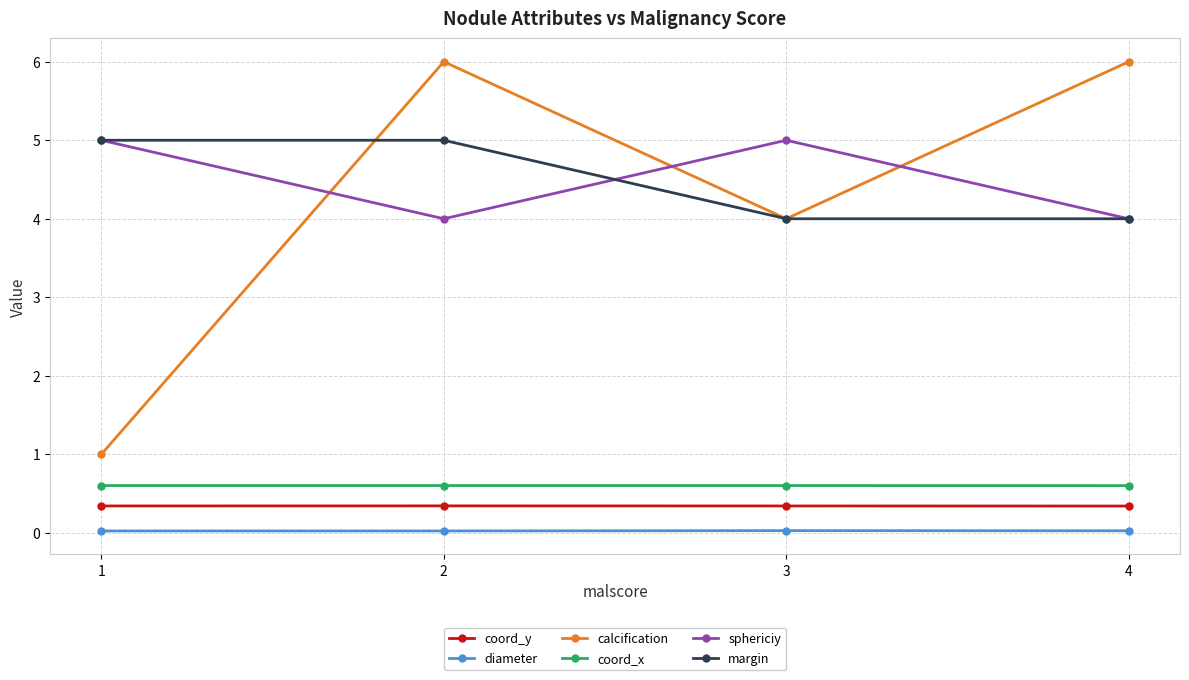

Where do calcification and margin first cross each other?

1 and 2